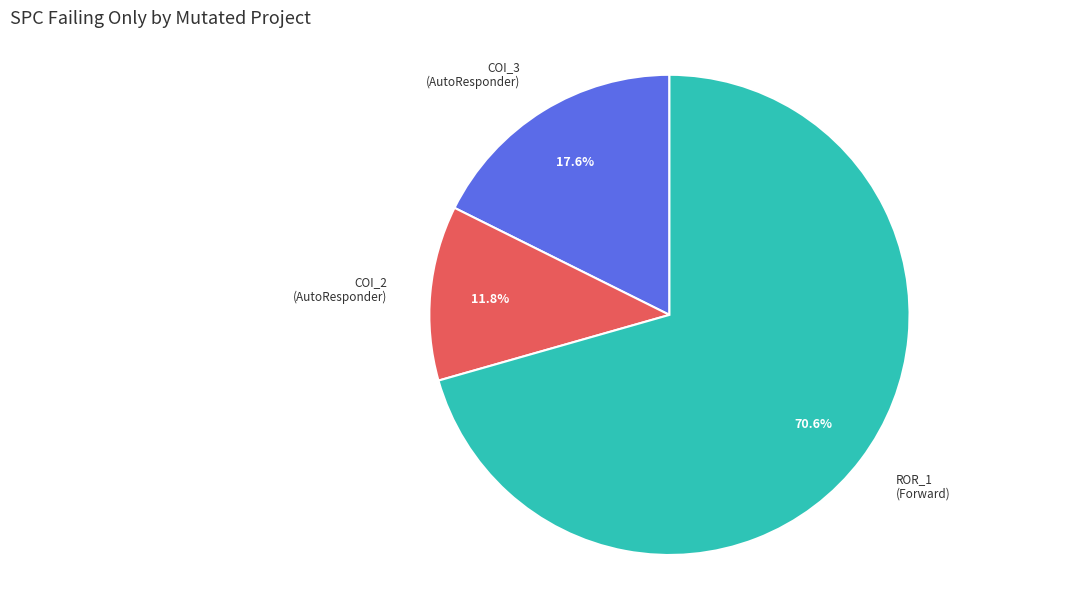

Which has a higher value, ROR_1 (Forward) or COI_3 (AutoResponder)?

ROR_1 (Forward)